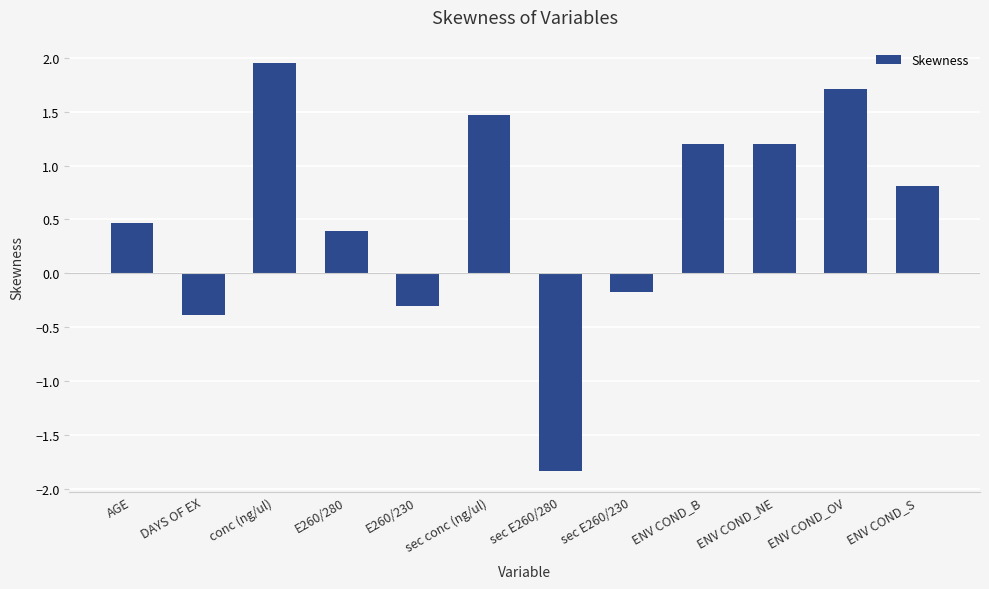

What is the label of the 11th bar from the left?

ENV COND_OV